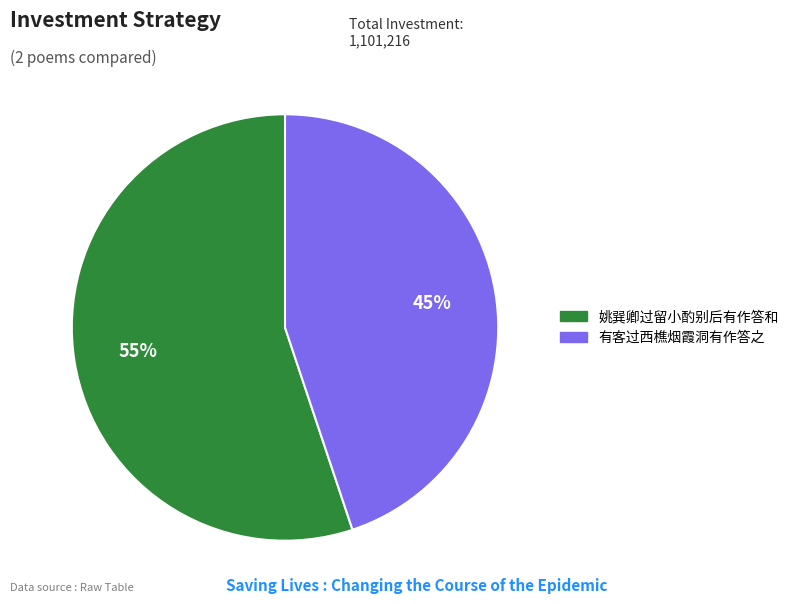

To the nearest percent, what percentage of the pie is 有客过西樵烟霞洞有作答之?

45%